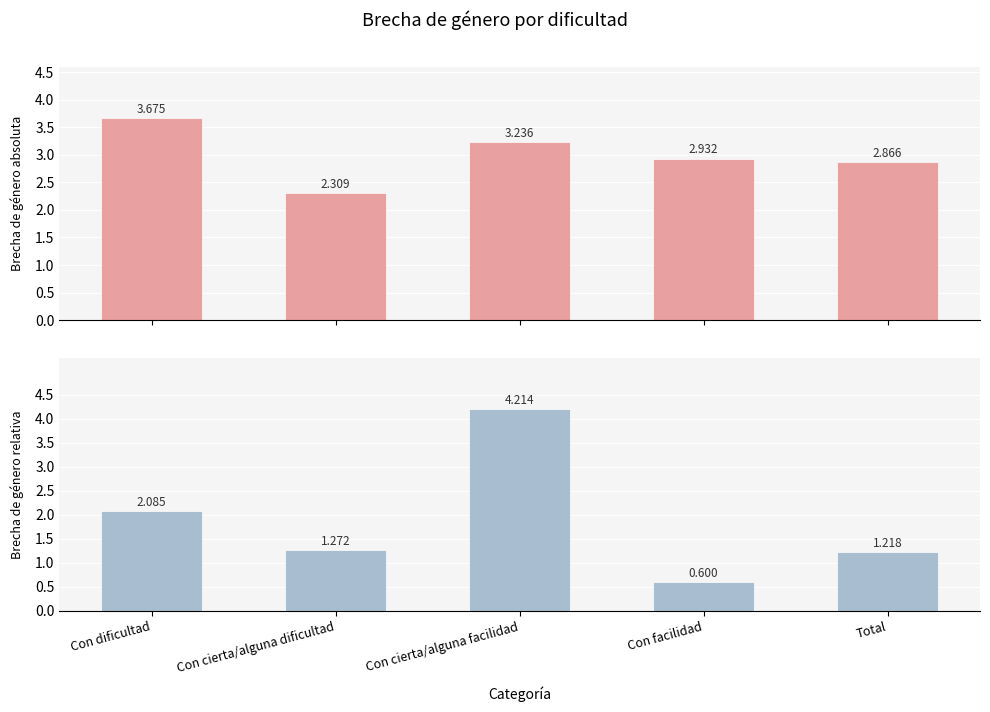

What is the highest value of the Brecha de género absoluta series?

3.7